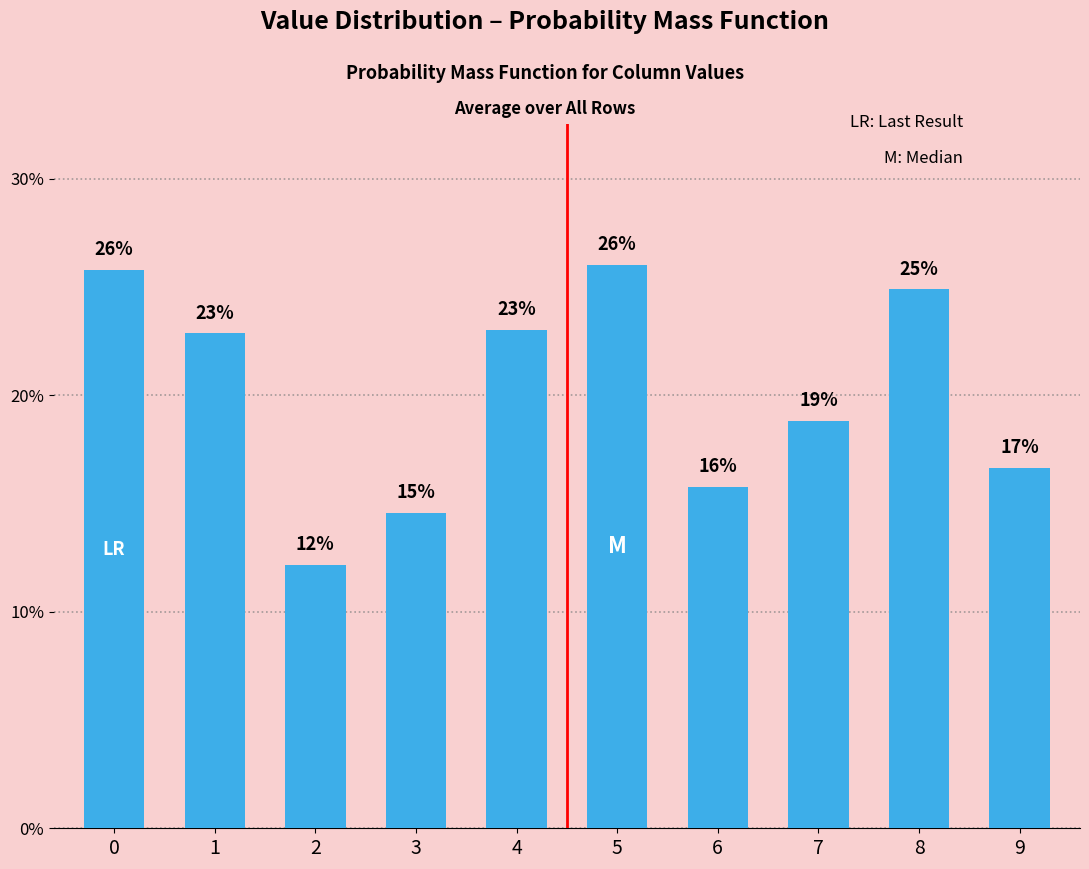

What is the sum of all values?

2.0